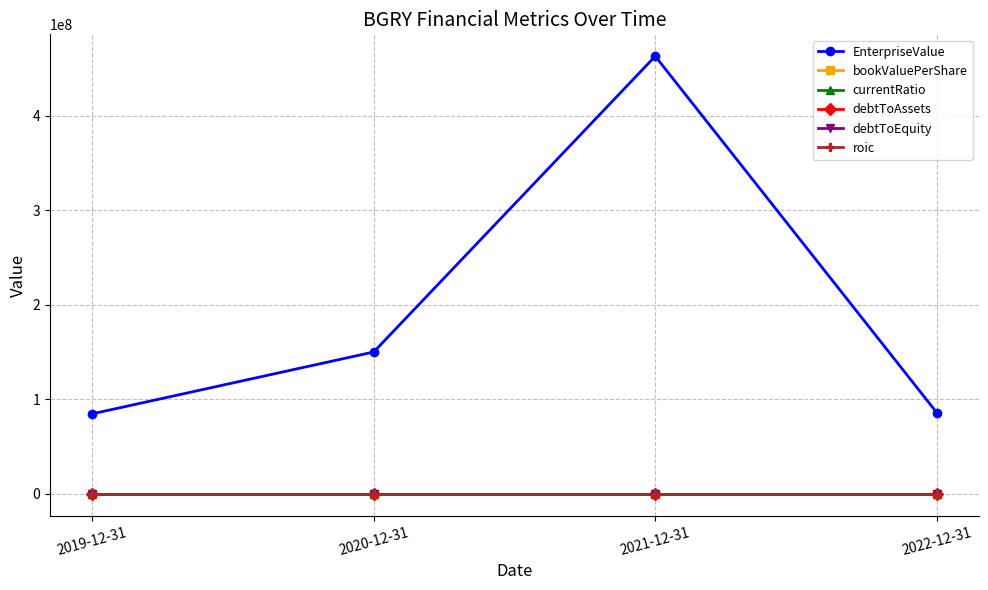

At which category is the sum across all series the highest?

2021-12-31